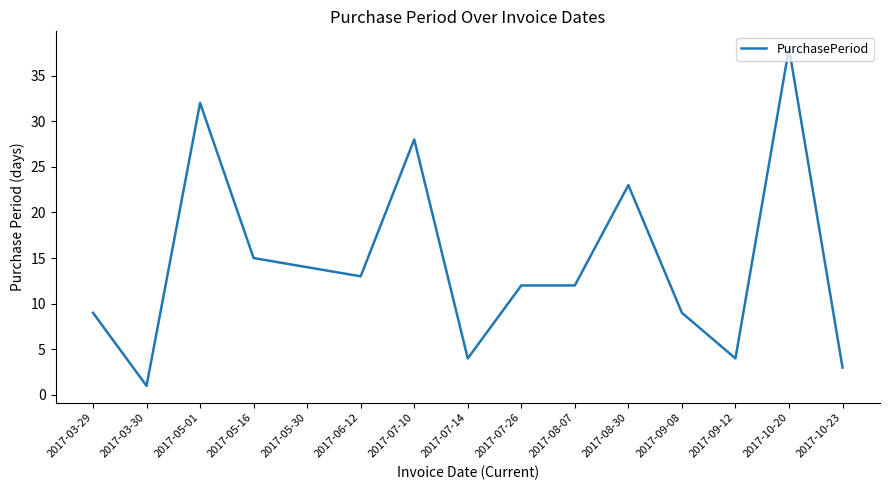

Between 2017-08-07 and 2017-10-20, which is larger?

2017-10-20